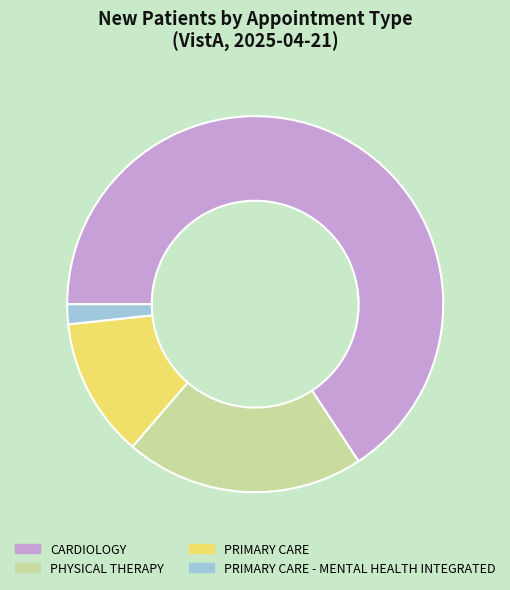

Do CARDIOLOGY and PHYSICAL THERAPY together represent more than half of the pie?

Yes